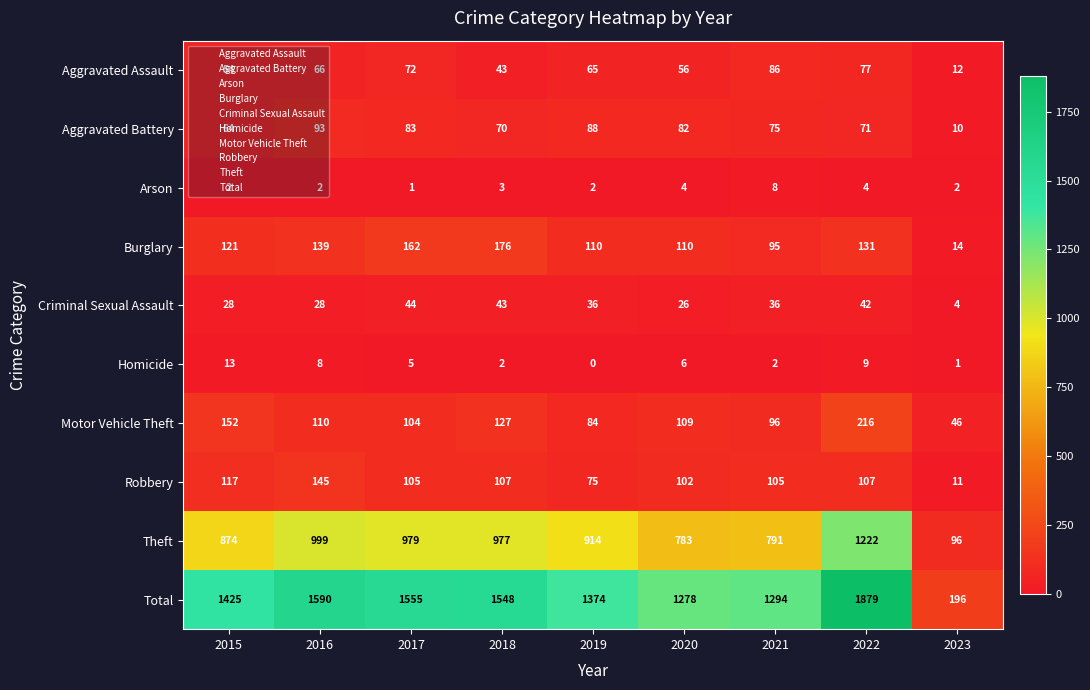

Which series has the widest spread of values?

Total